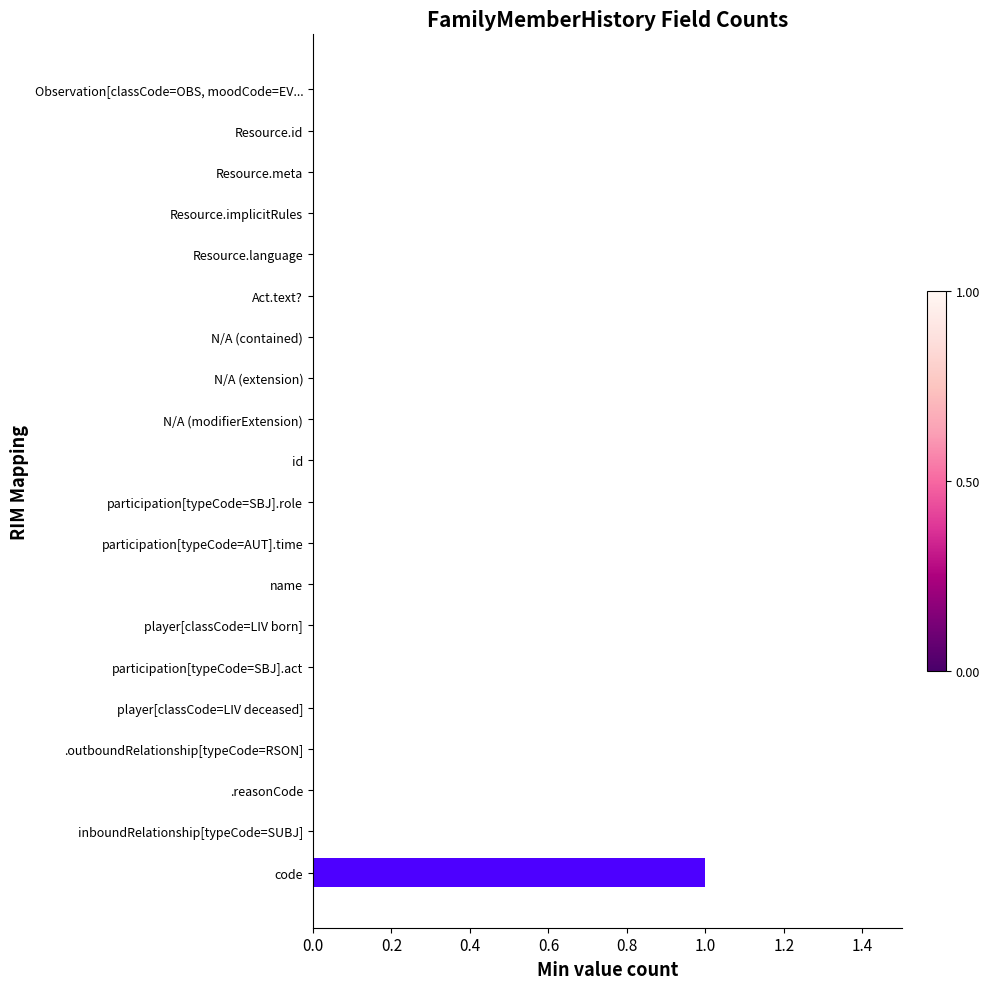

How many series are shown in this chart?

1